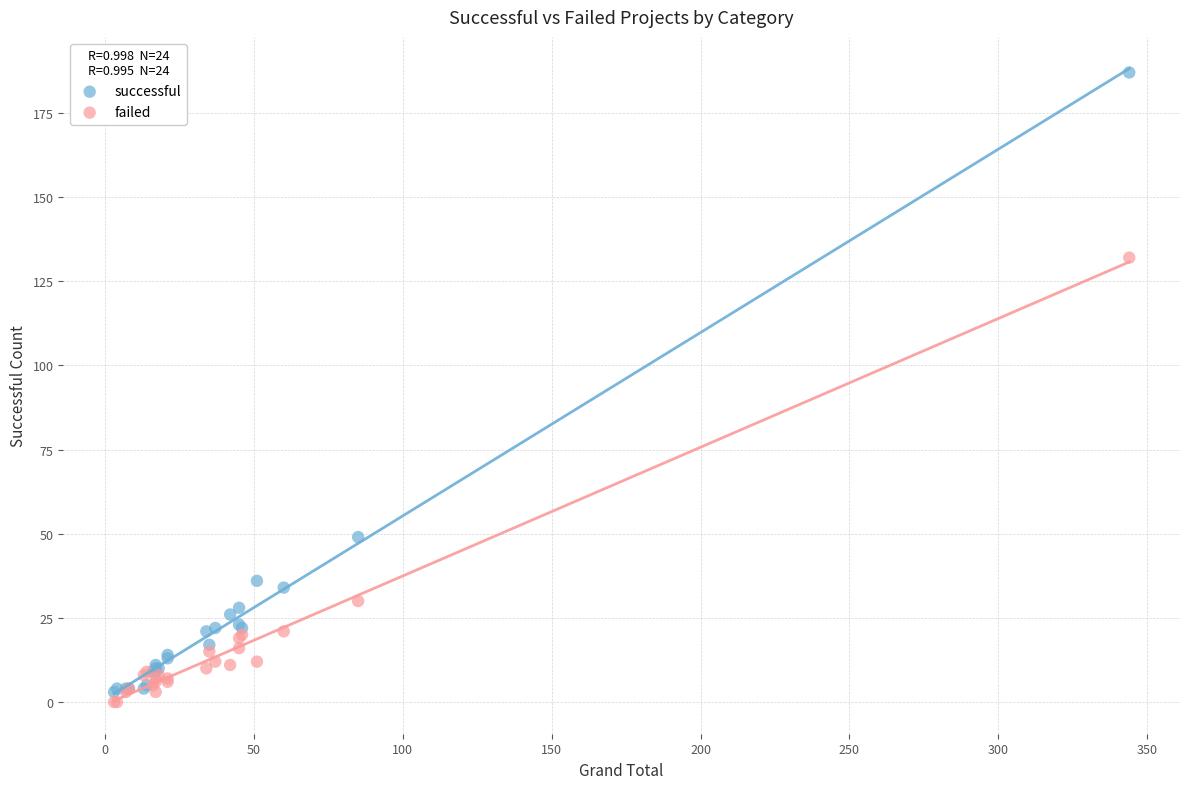

Which series contains the highest Y value?

successful